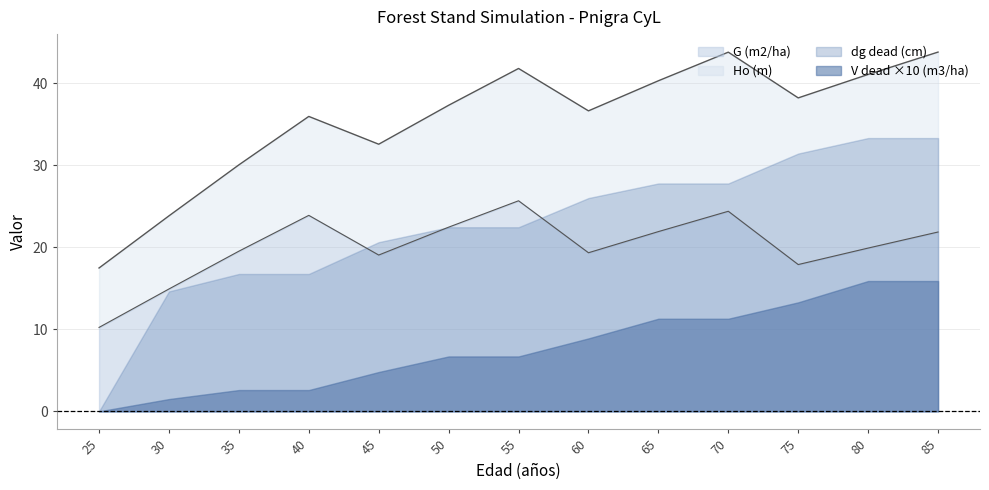

How many distinct data groups are displayed?

4